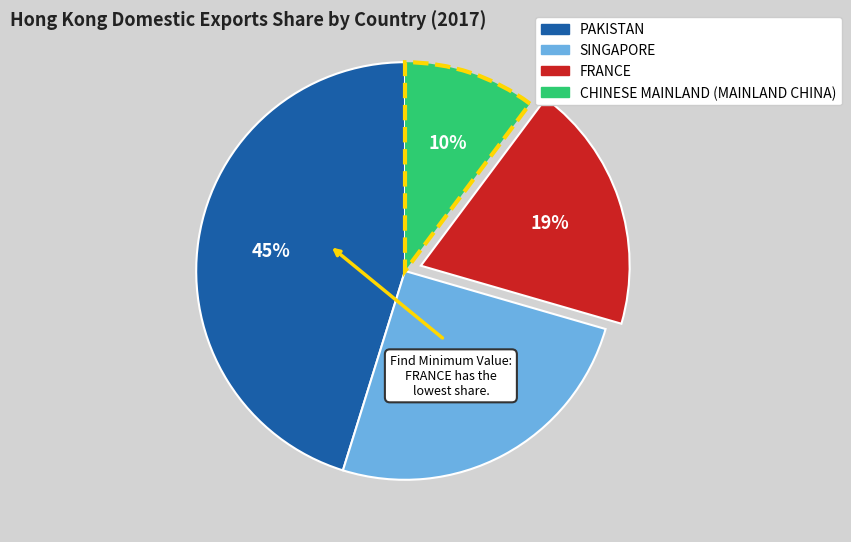

To the nearest percent, what portion does FRANCE represent?

19%